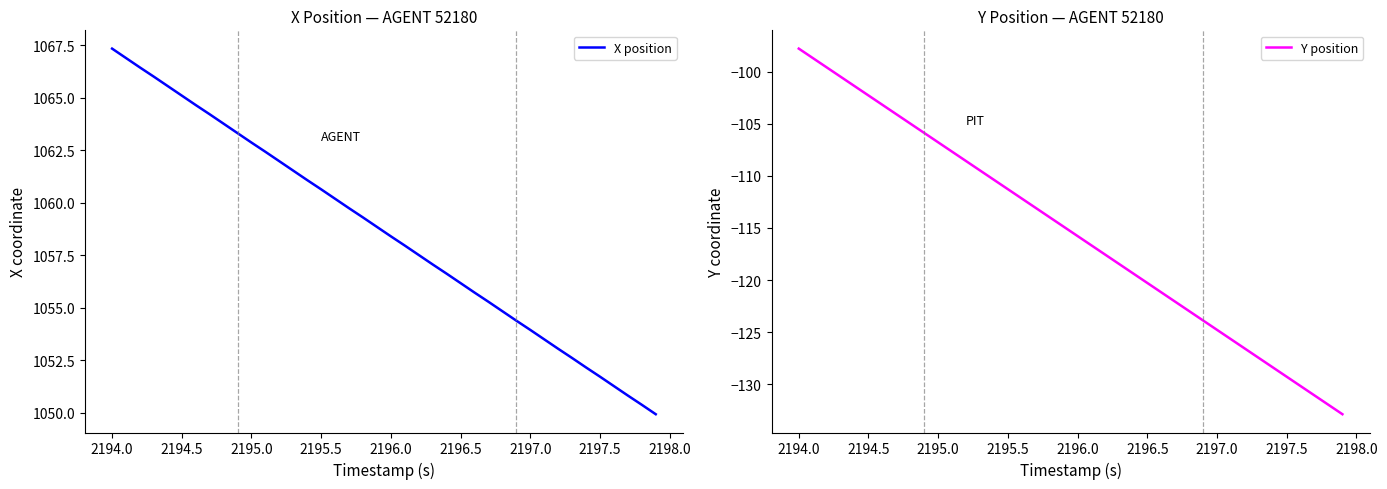

What is the lowest value of the Y position series?

-132.9